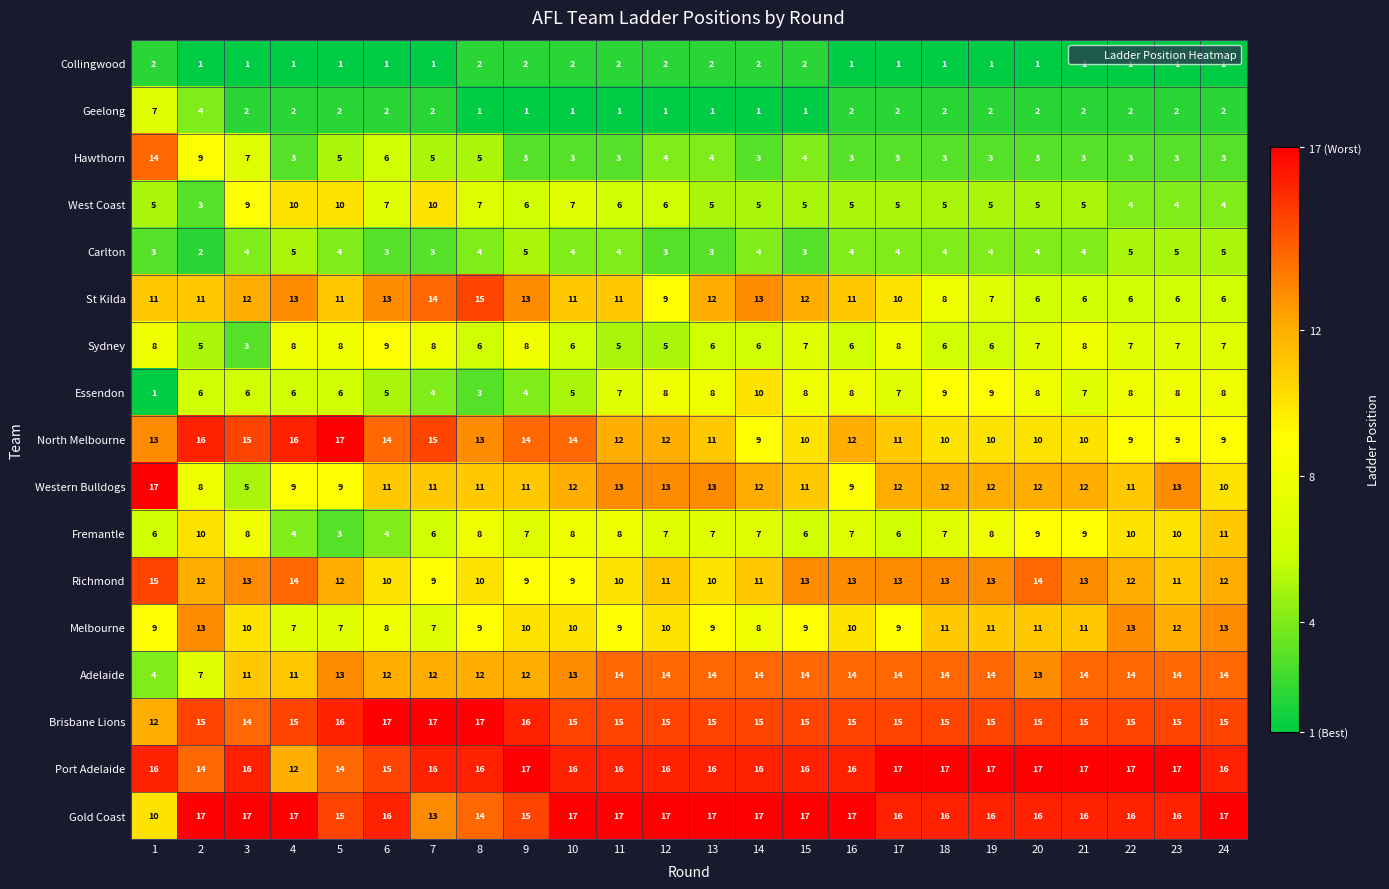

Which series has the largest range (max minus min)?

Western Bulldogs